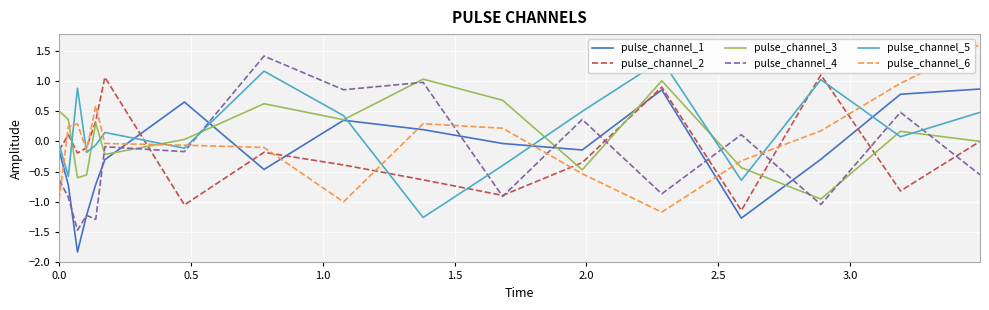

How many lines are shown in the chart?

6